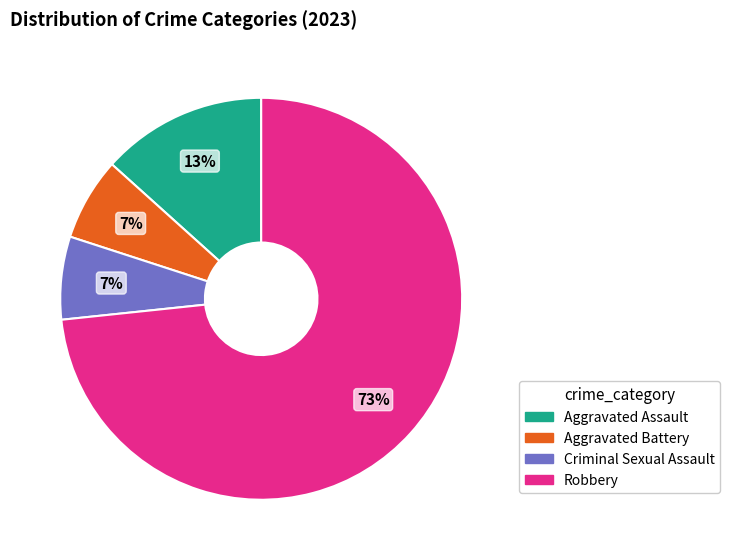

To the nearest percent, what is the combined percentage of Criminal Sexual Assault and Aggravated Assault?

20%